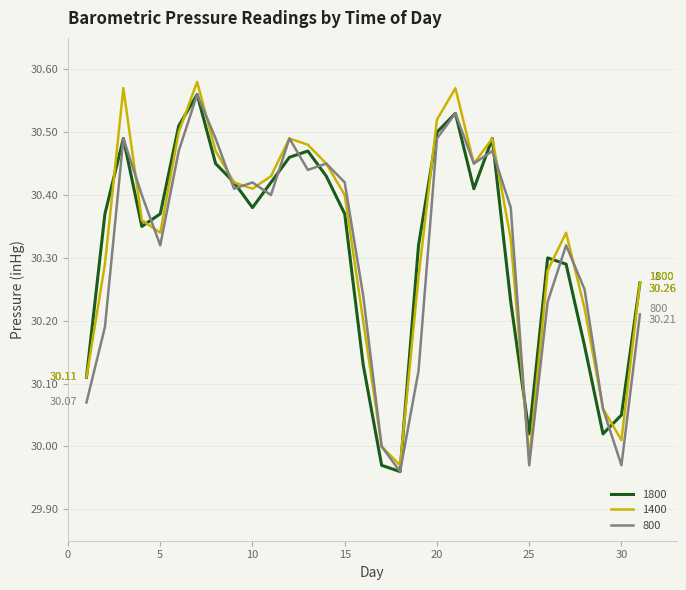

Which series has the largest range (max minus min)?

1400